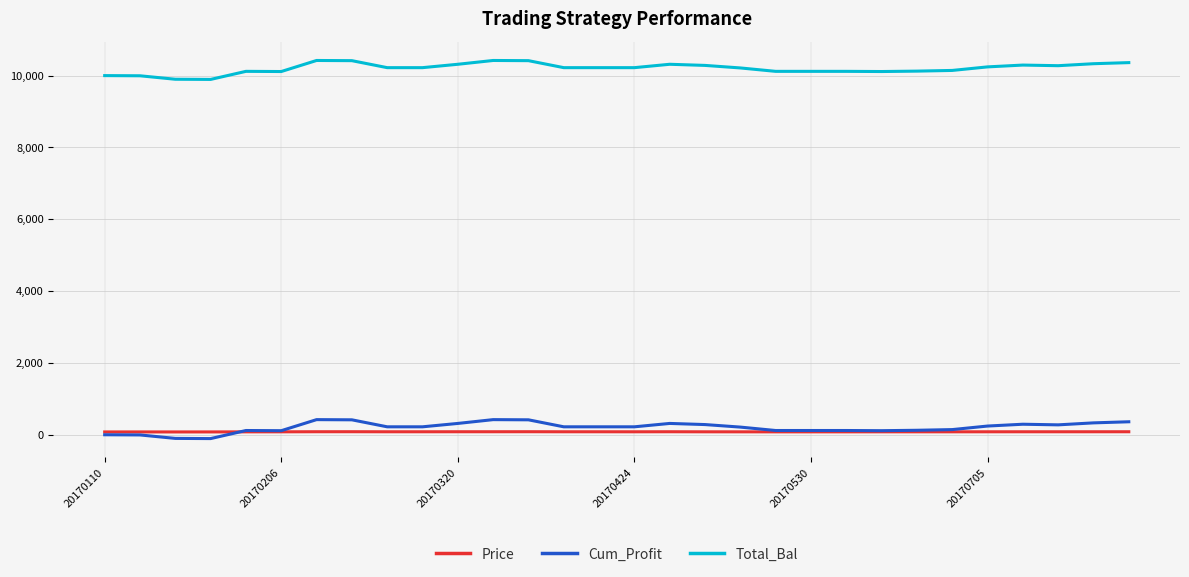

True or false: Total_Bal and Price cross at least once.

False